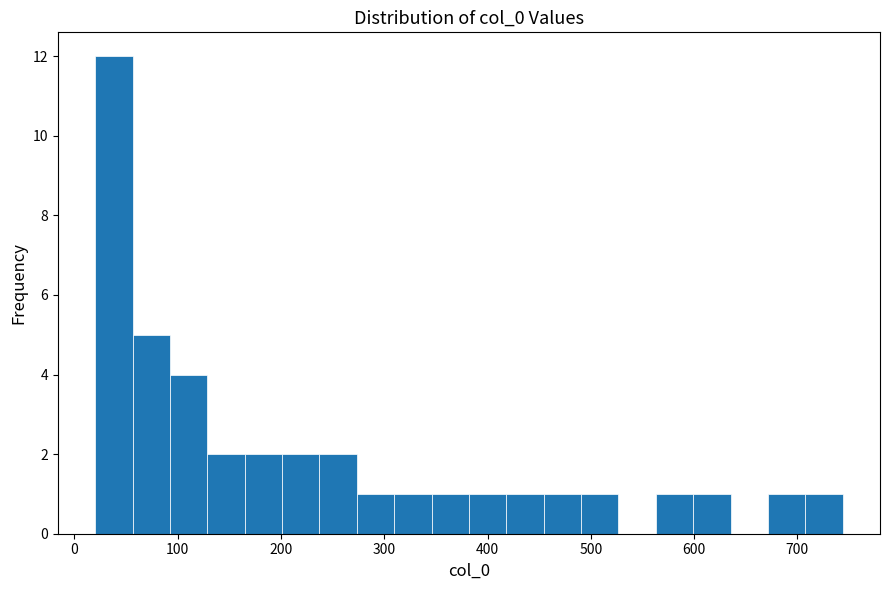

Around what value on the x-axis is the tallest bar? Give the approximate position of its centre, as read against the axis.

40